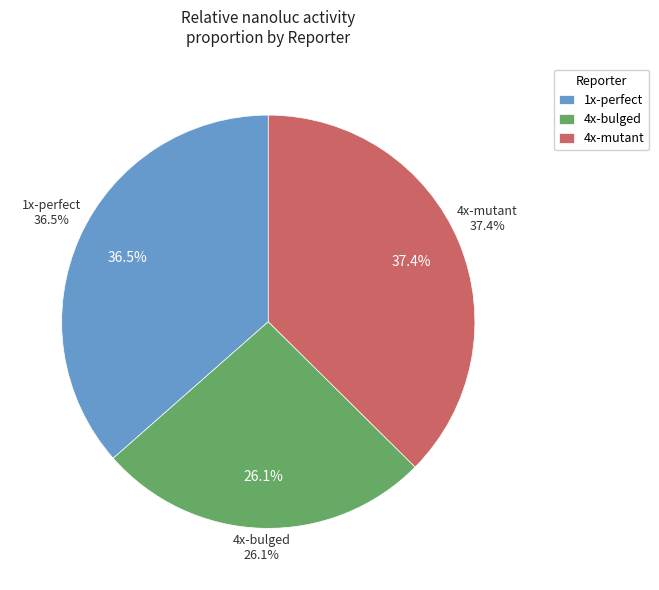

Is there any slice that represents more than half of the pie?

No